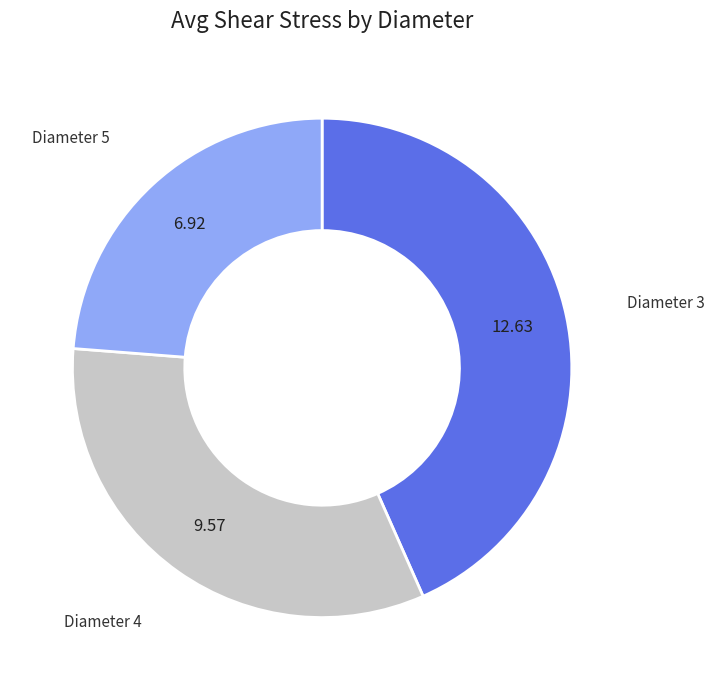

Is there any slice that represents more than half of the pie?

No